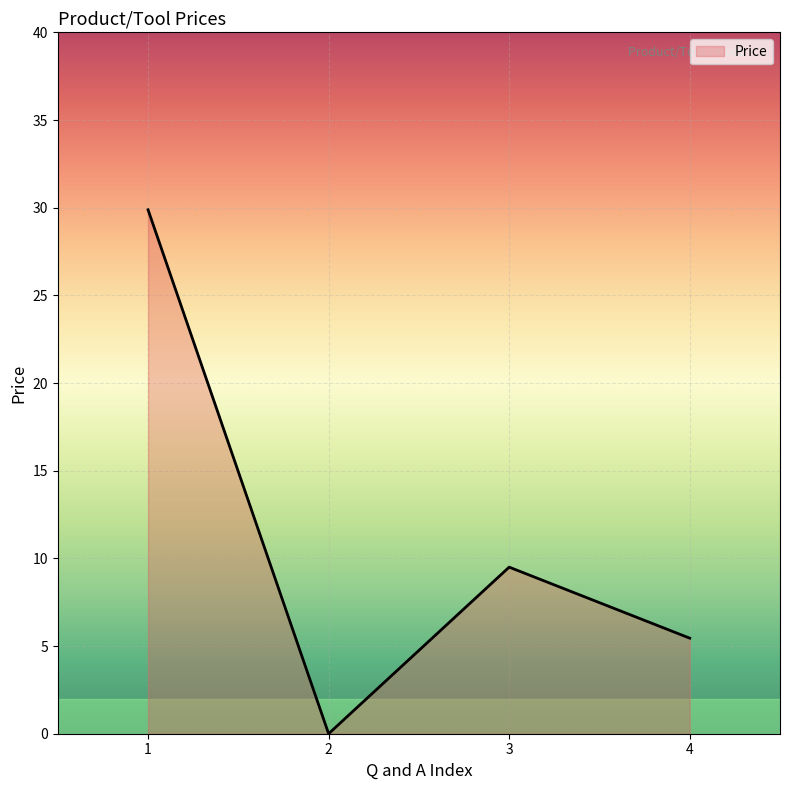

Where is the first local maximum?

3